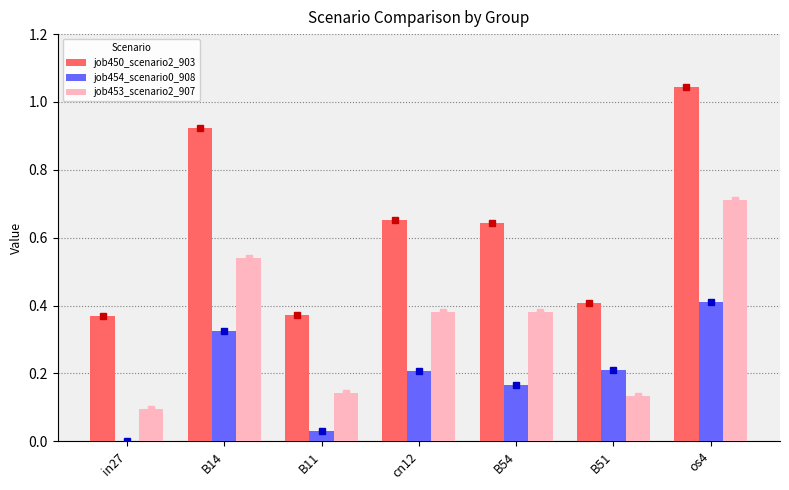

At which category is the sum across all series the highest?

os4